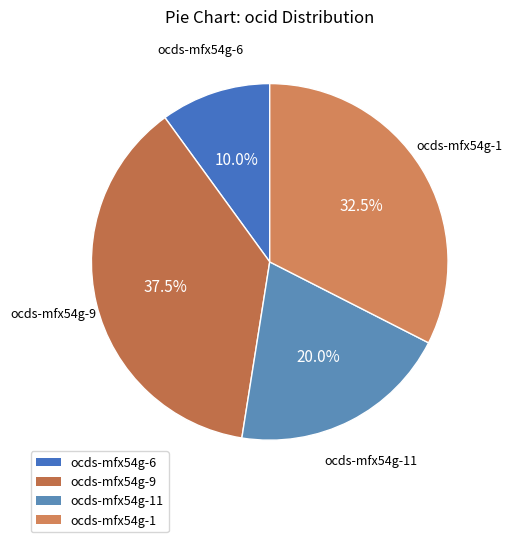

To the nearest percent, what portion does ocds-mfx54g-11 represent?

20%